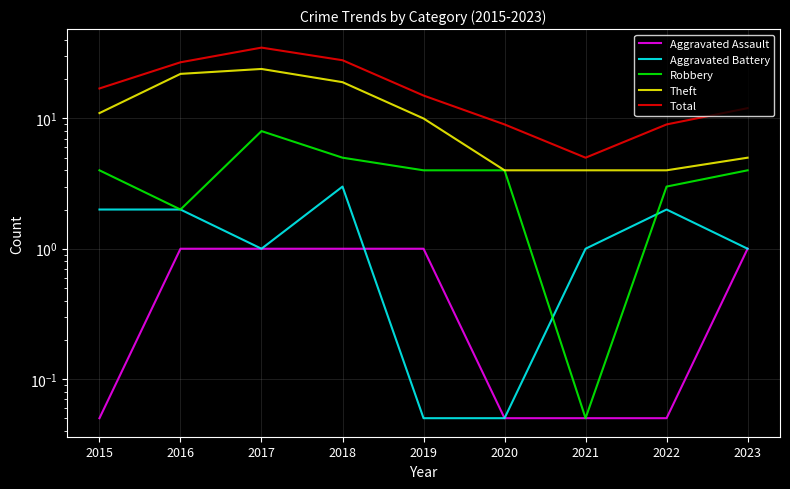

At 2019, list the series in order from smallest to largest.

Aggravated Battery, Aggravated Assault, Robbery, Theft, Total